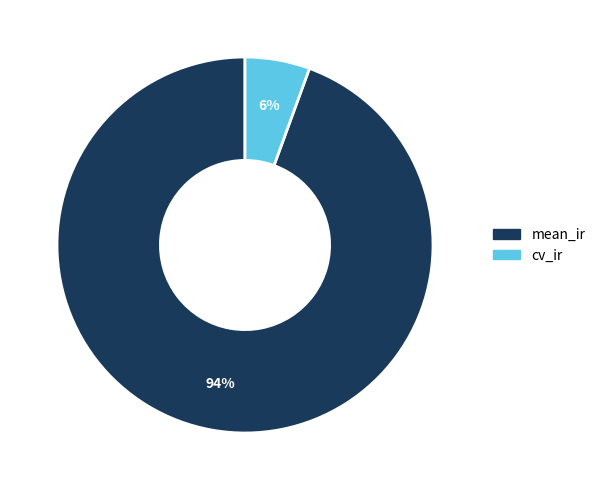

Which slice represents more than half of the pie?

mean_ir